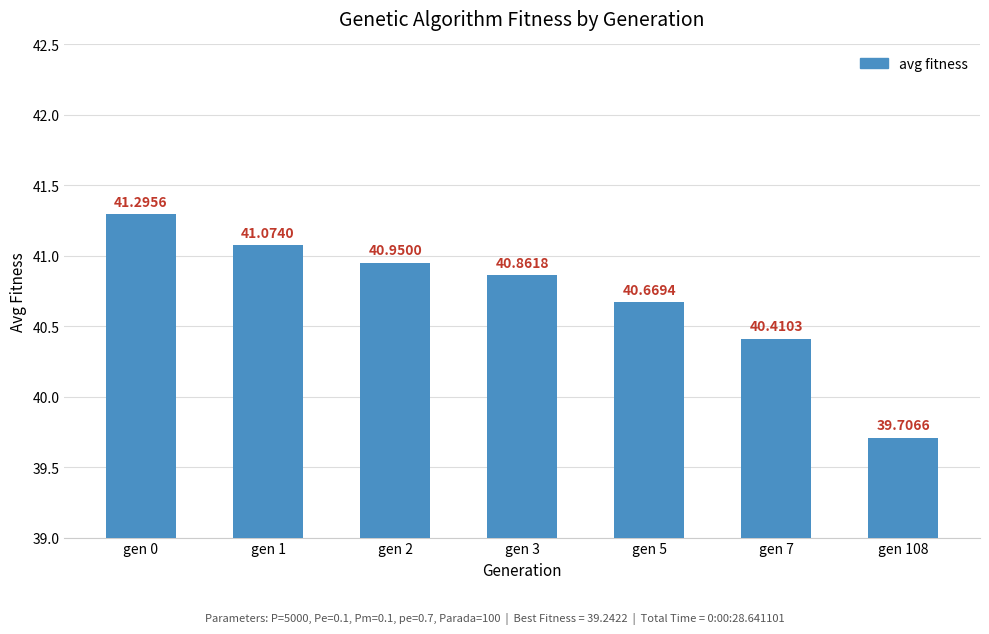

Reading right to left, extract all data points from this chart.

gen 108=39.7	gen 7=40.4	gen 5=40.7	gen 3=40.9	gen 2=41.0	gen 1=41.1	gen 0=41.3